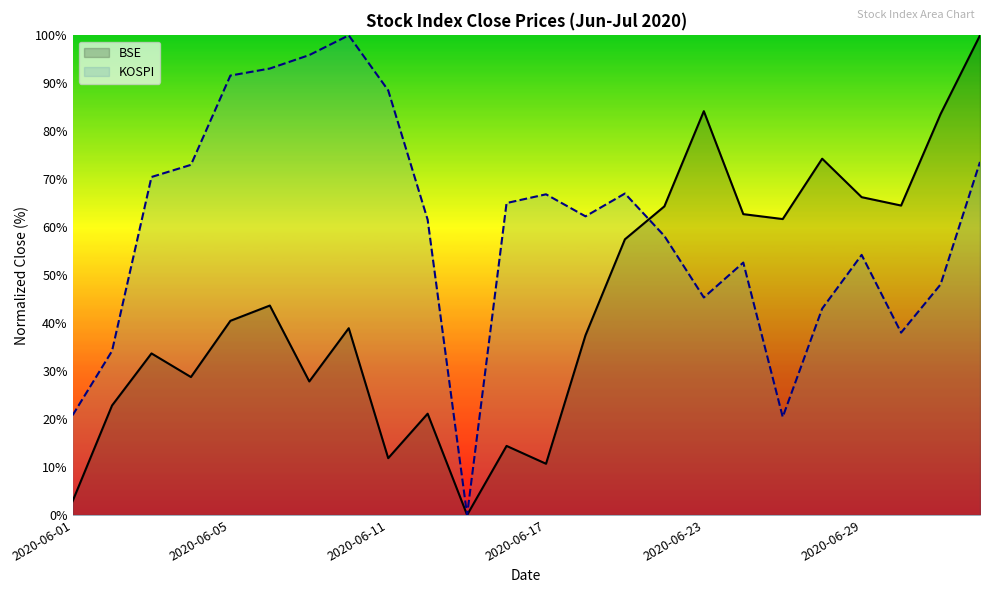

The value of BSE at 19 is 30.4. True or false?

False